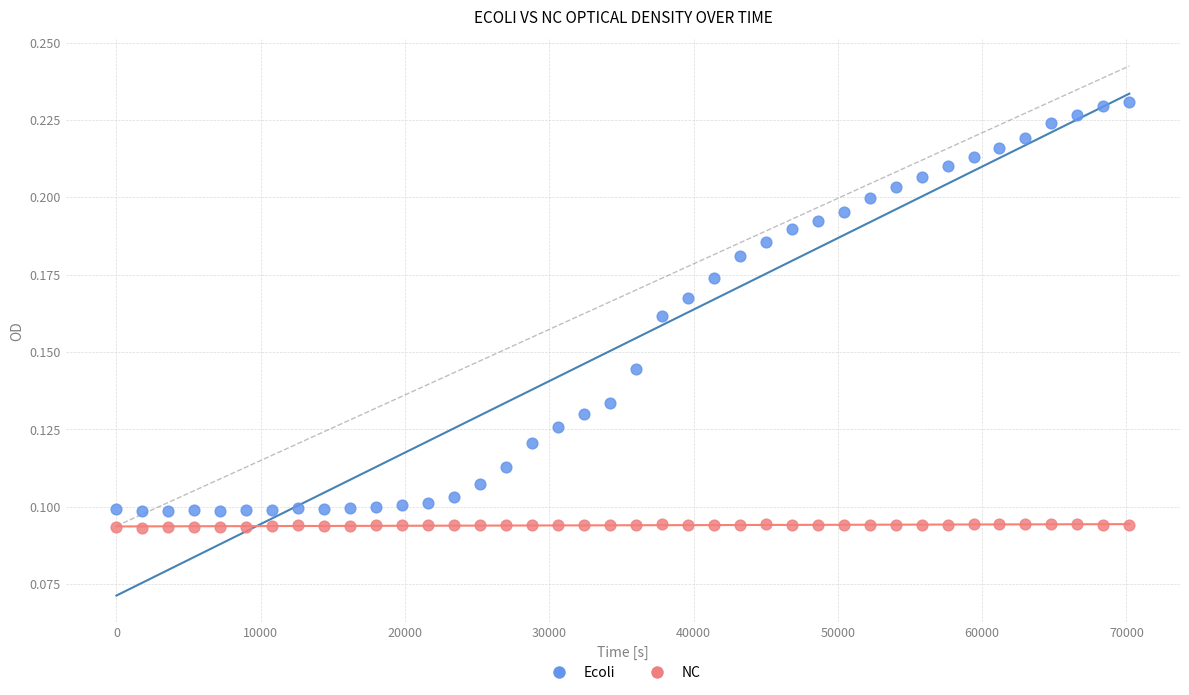

Across all data points, what is the range of X values (max minus min)?

70199.8